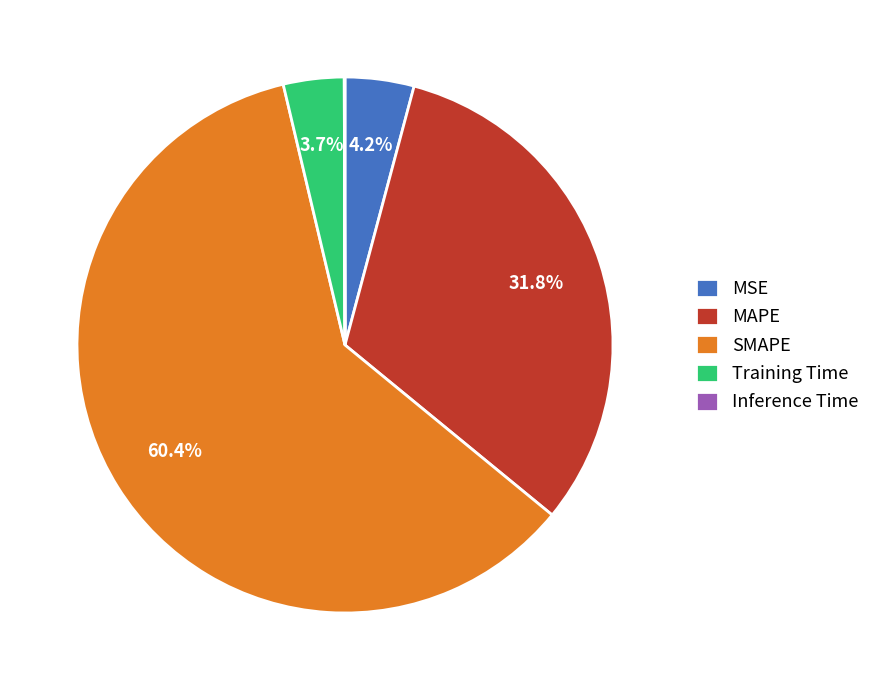

To the nearest percent, what is the average slice percentage?

20%